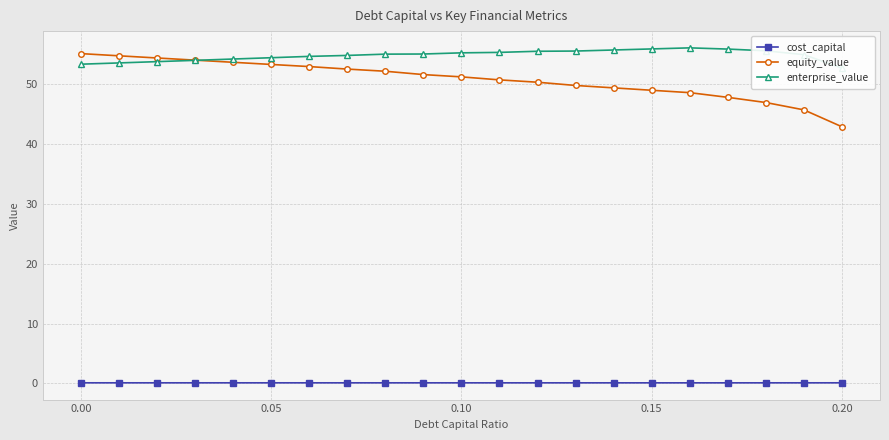

Count the cost_capital values in the range 0 to 1.

21